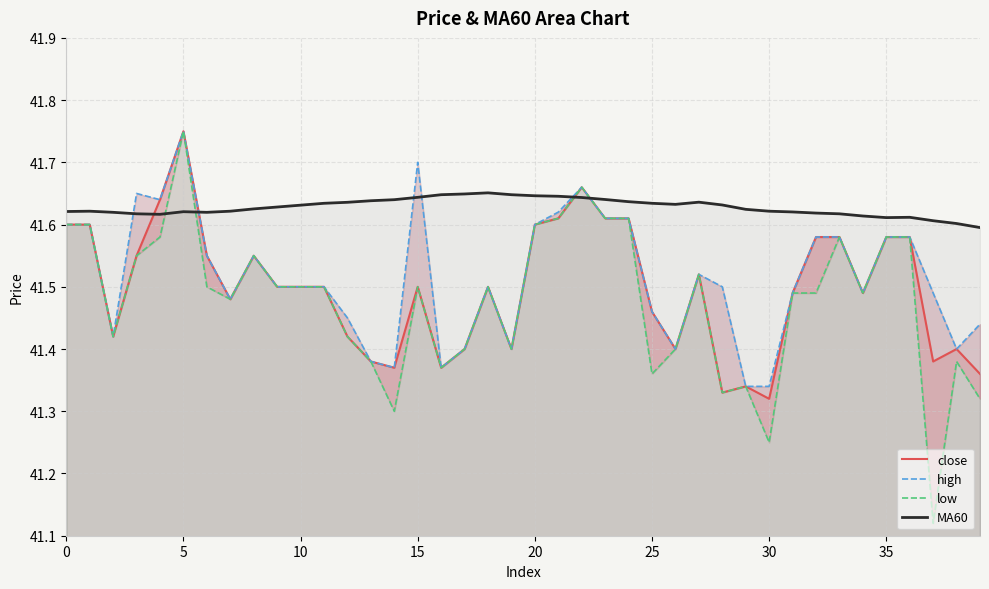

True or false: close and MA60 intersect in this chart.

True